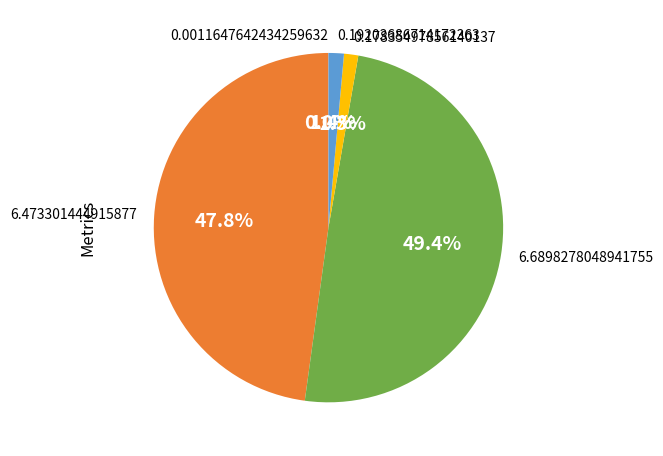

Does any single category account for the majority?

No